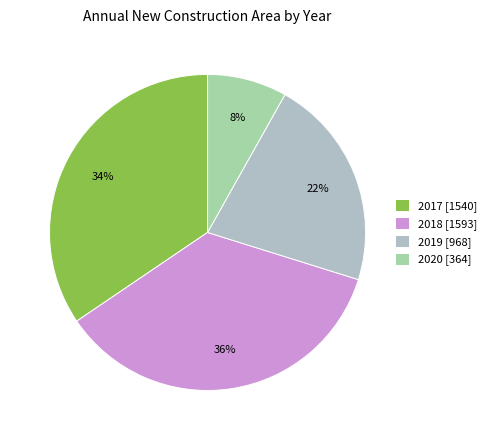

How many segments does this pie chart have?

4